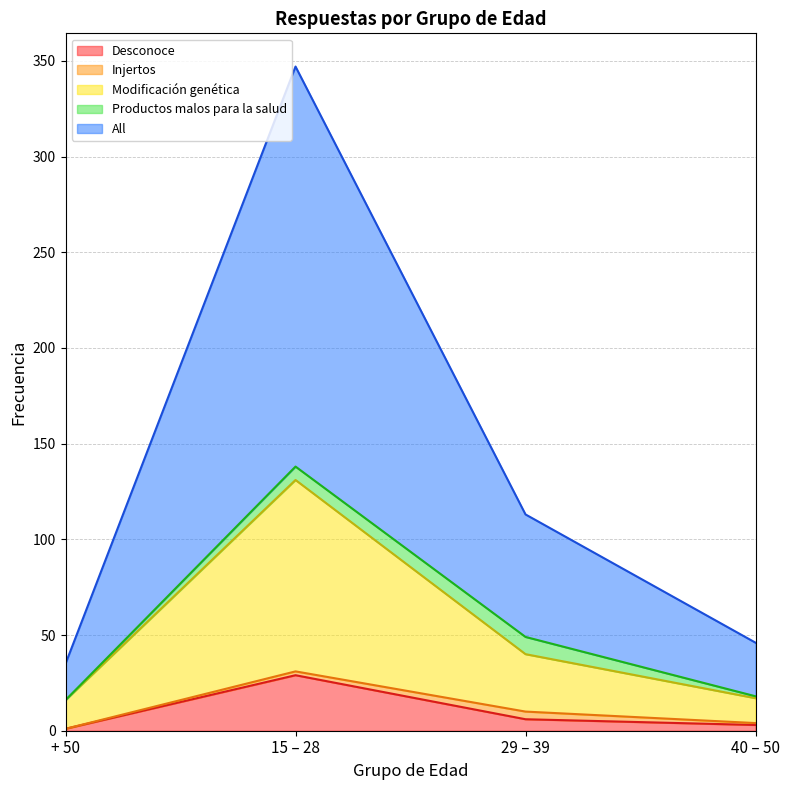

What is the spread (max minus min) of values at 29 – 39?

107